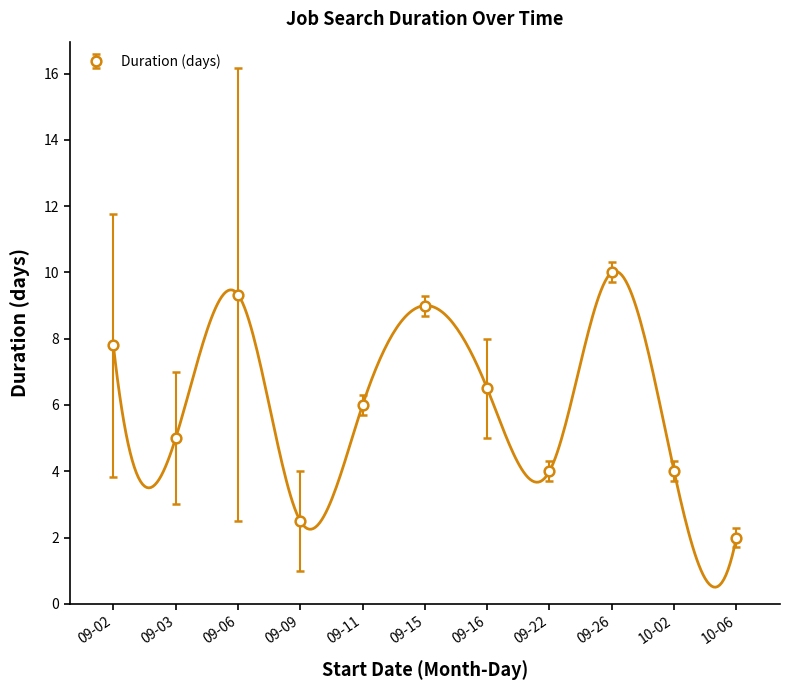

How many interior local peaks does the Duration (days) series have?

3